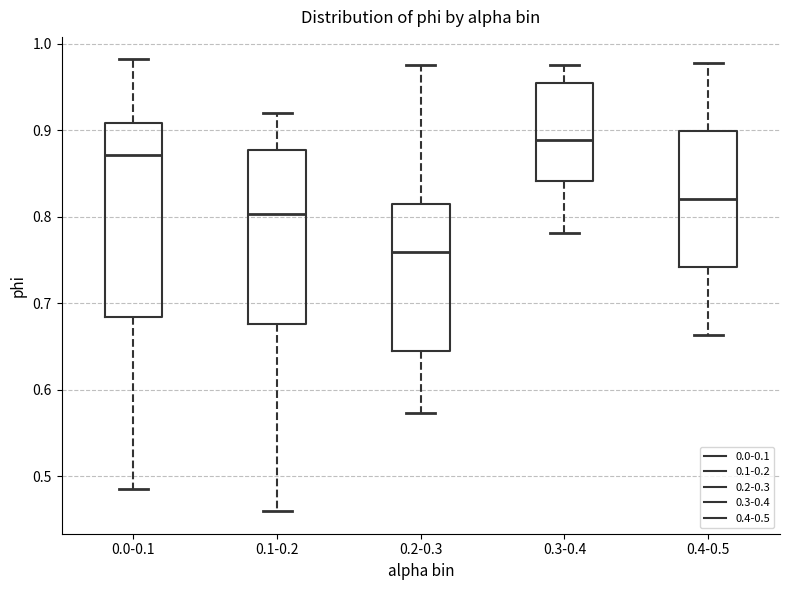

Reading left to right, transcribe this box plot: for each box, give where its median line is, the range the box spans, and where its two whiskers end, as read against the y-axis. The values are not printed on the chart, so give them approximately, as read against the axis.

0.0-0.1: median 0.87, box 0.68 to 0.91, whiskers 0.49 to 0.98
0.1-0.2: median 0.80, box 0.68 to 0.88, whiskers 0.46 to 0.92
0.2-0.3: median 0.76, box 0.65 to 0.82, whiskers 0.57 to 0.98
0.3-0.4: median 0.89, box 0.84 to 0.95, whiskers 0.78 to 0.98
0.4-0.5: median 0.82, box 0.74 to 0.90, whiskers 0.66 to 0.98